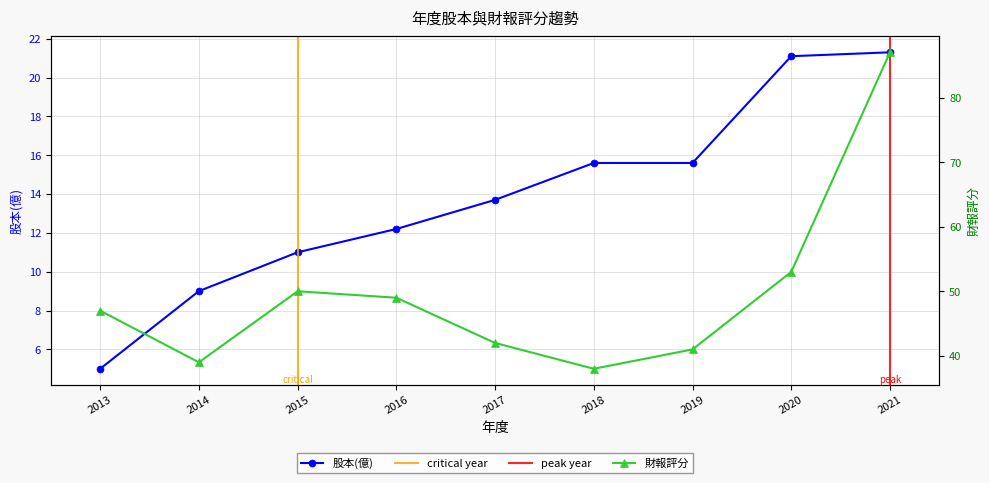

Reading left to right, transcribe all the data shown in this chart.

股本(億): 5.0	9.0	11.0	12.2	13.7	15.6	15.6	21.1	21.3
財報評分: 47.0	39.0	50.0	49.0	42.0	38.0	41.0	53.0	87.0